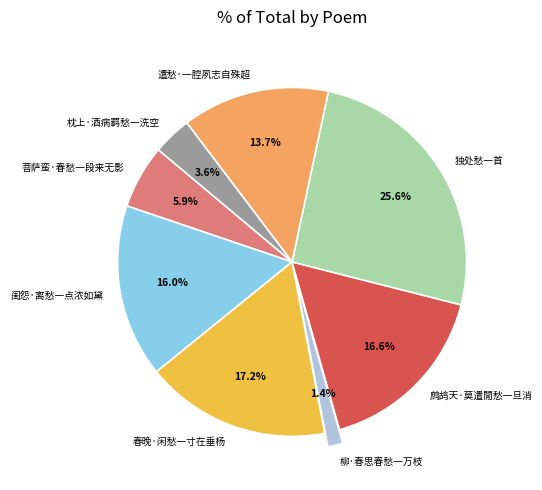

Does 菩萨蛮·春愁一段来无影 account for over 50% of the chart?

No